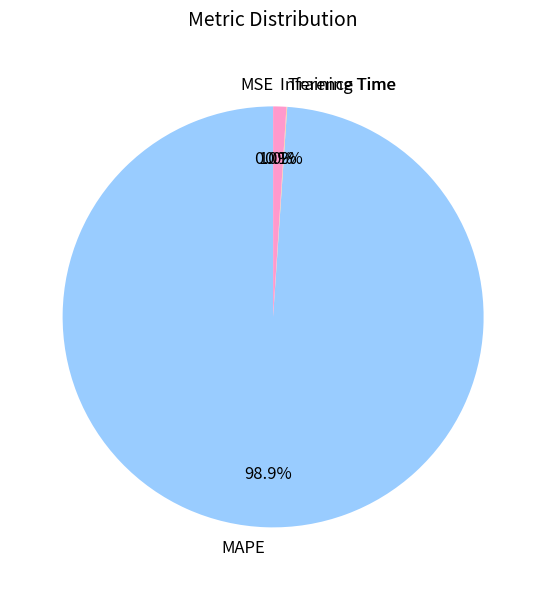

What is the largest slice in the pie chart?

MAPE